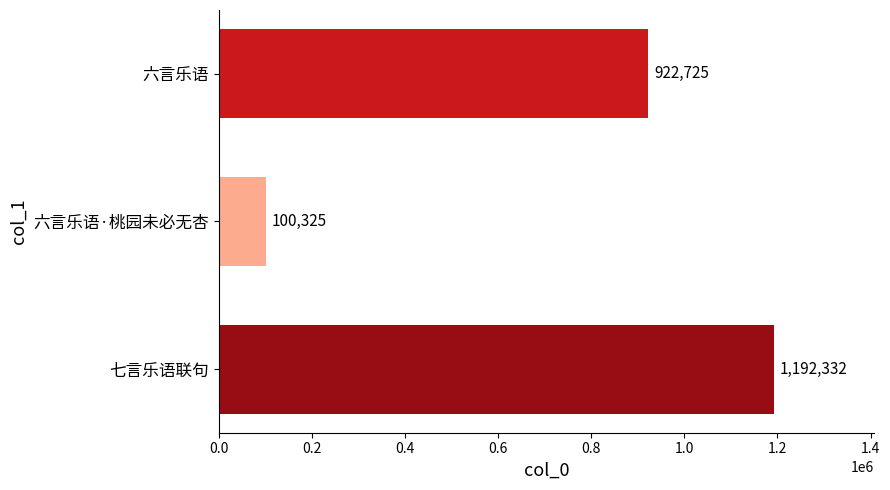

Count the values in the range 100325 to 1192332.

3